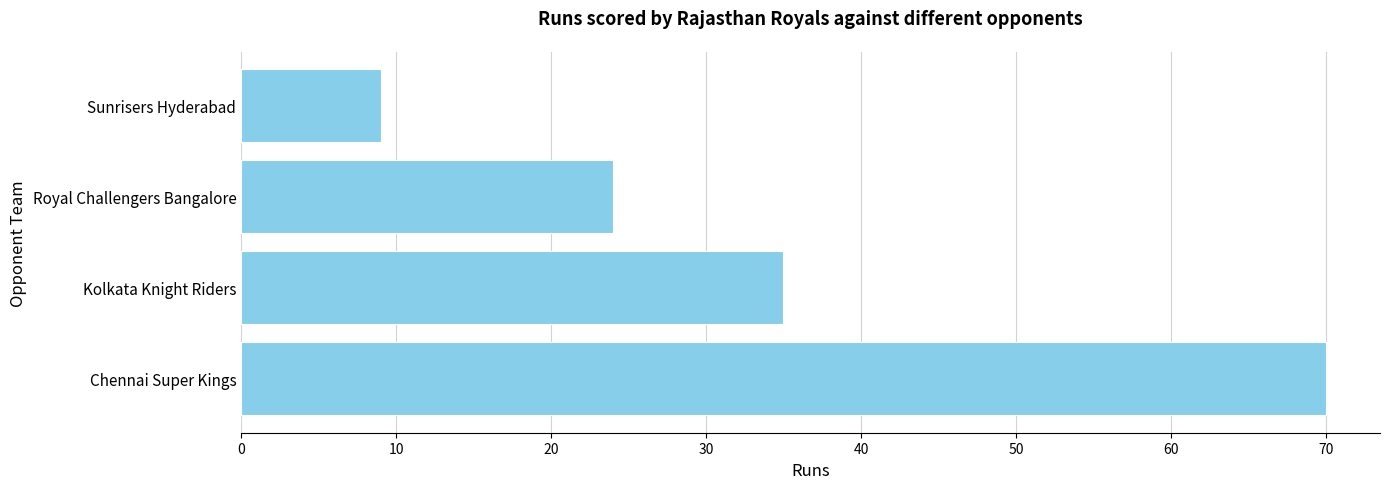

Does the chart contain stacked bars?

No